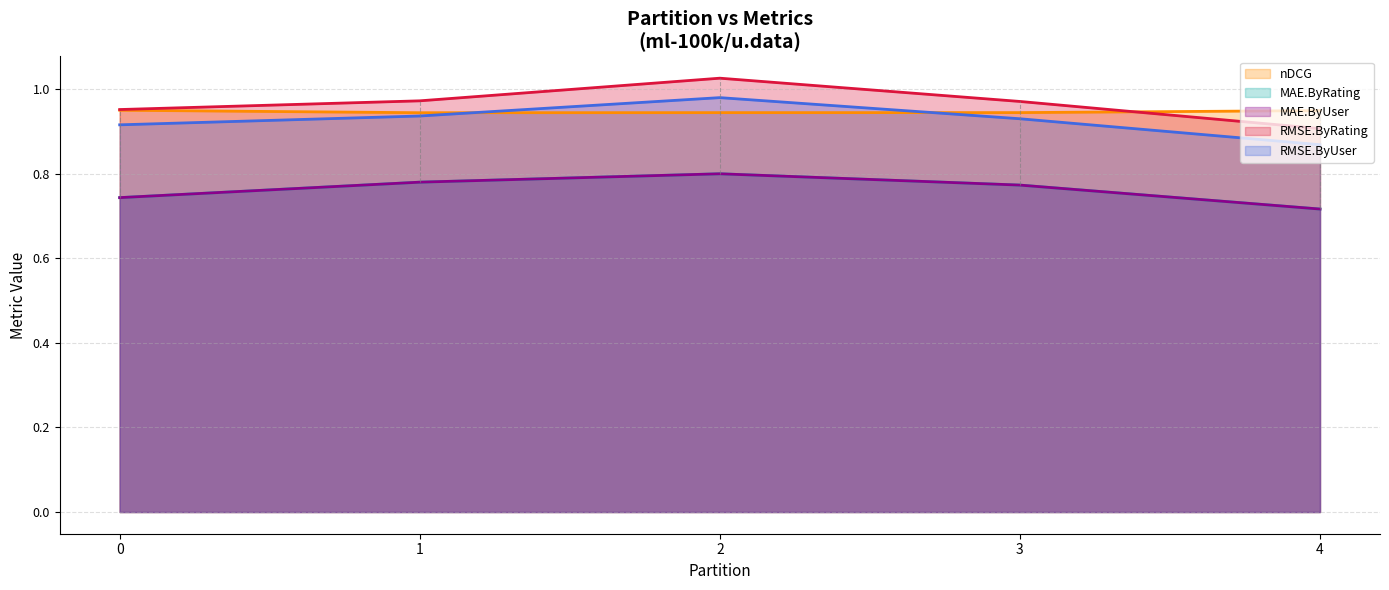

At which category does the chart reach its minimum across all series?

4